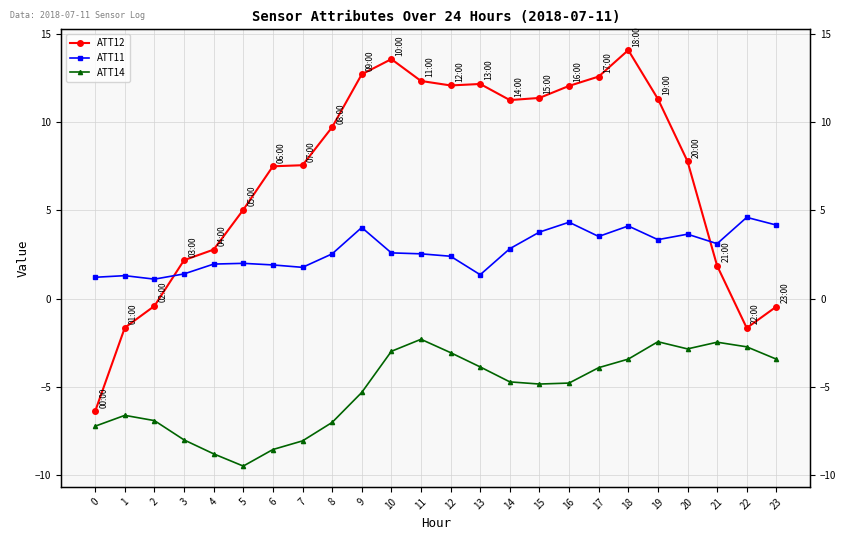

Reading left to right, extract all data points from this chart.

ATT12: 0=-6.4	1=-1.6	2=-0.4	3=2.2	4=2.8	5=5.0	6=7.5	7=7.6	8=9.7	9=12.7	10=13.6	11=12.3	12=12.1	13=12.2	14=11.2	15=11.4	16=12.0	17=12.6	18=14.1	19=11.3	20=7.8	21=1.9	22=-1.7	23=-0.5
ATT11: 0=1.2	1=1.3	2=1.1	3=1.4	4=2.0	5=2.0	6=1.9	7=1.8	8=2.5	9=4.0	10=2.6	11=2.5	12=2.4	13=1.4	14=2.8	15=3.8	16=4.3	17=3.5	18=4.1	19=3.3	20=3.6	21=3.1	22=4.6	23=4.2
ATT14: 0=-7.2	1=-6.6	2=-6.9	3=-8.0	4=-8.8	5=-9.5	6=-8.5	7=-8.1	8=-7.0	9=-5.3	10=-3.0	11=-2.3	12=-3.1	13=-3.9	14=-4.7	15=-4.8	16=-4.8	17=-3.9	18=-3.4	19=-2.4	20=-2.8	21=-2.5	22=-2.7	23=-3.4